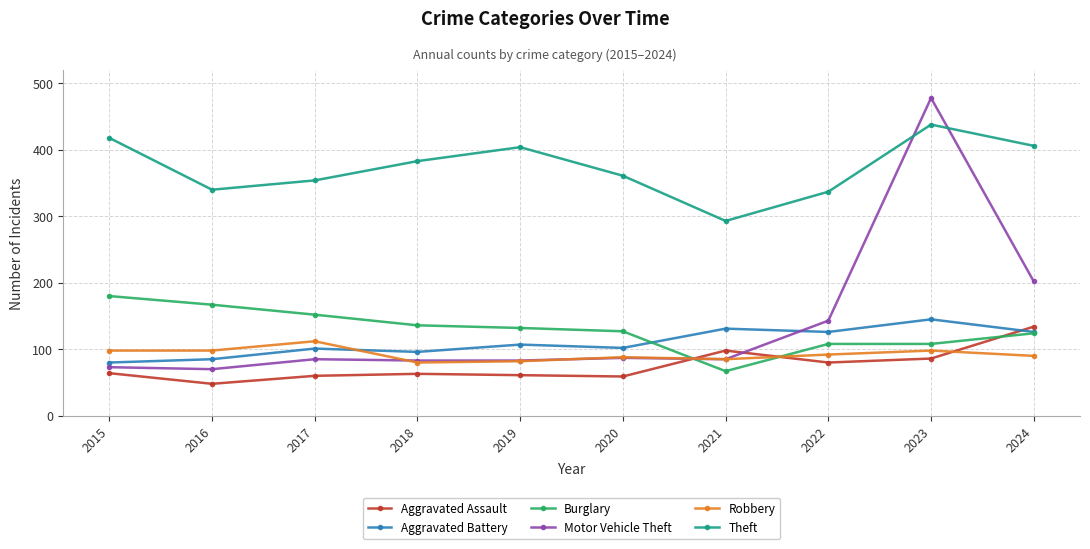

What is the lowest value of the Robbery series?

80